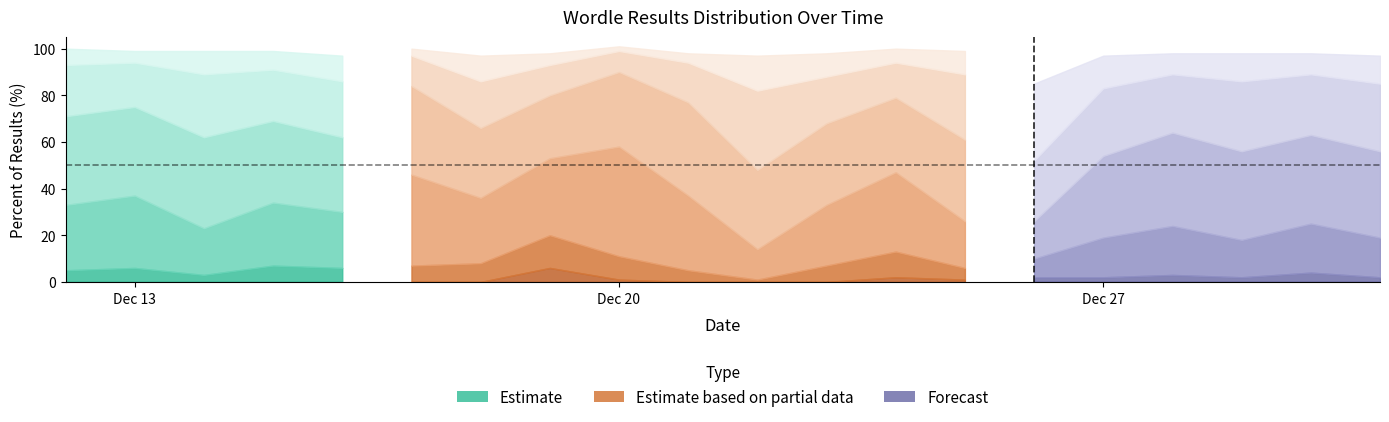

Is the value of 5 tries at 3 greater than the value of 4 tries at 6?

No